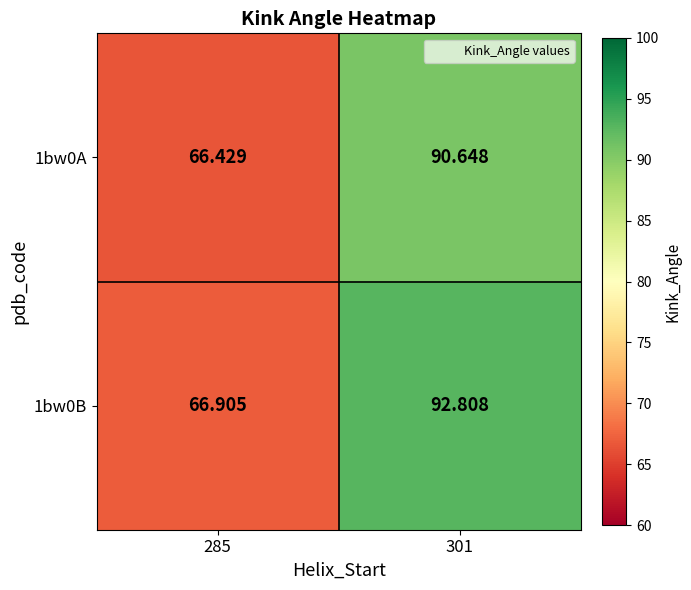

What is the maximum value shown in the chart?

92.8